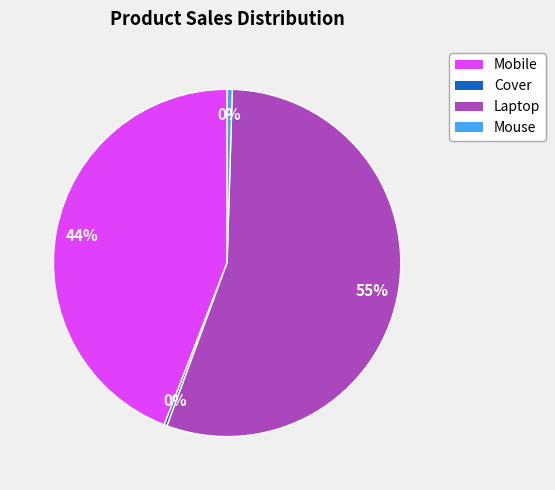

What percentage is the Mobile slice, to the nearest percent?

44%